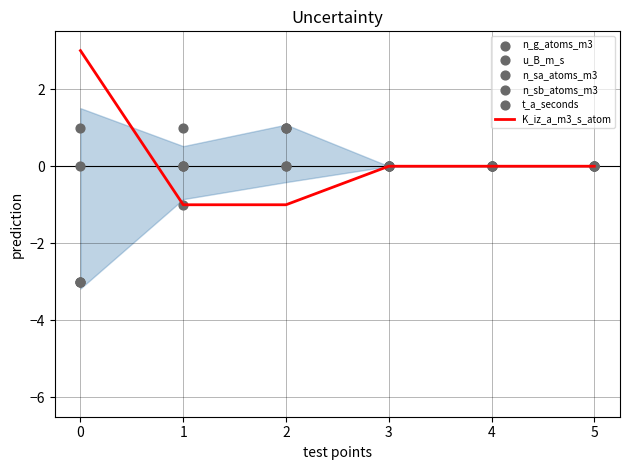

The value of K_iz_a_m3_s_atom at 5 is 0. True or false?

True